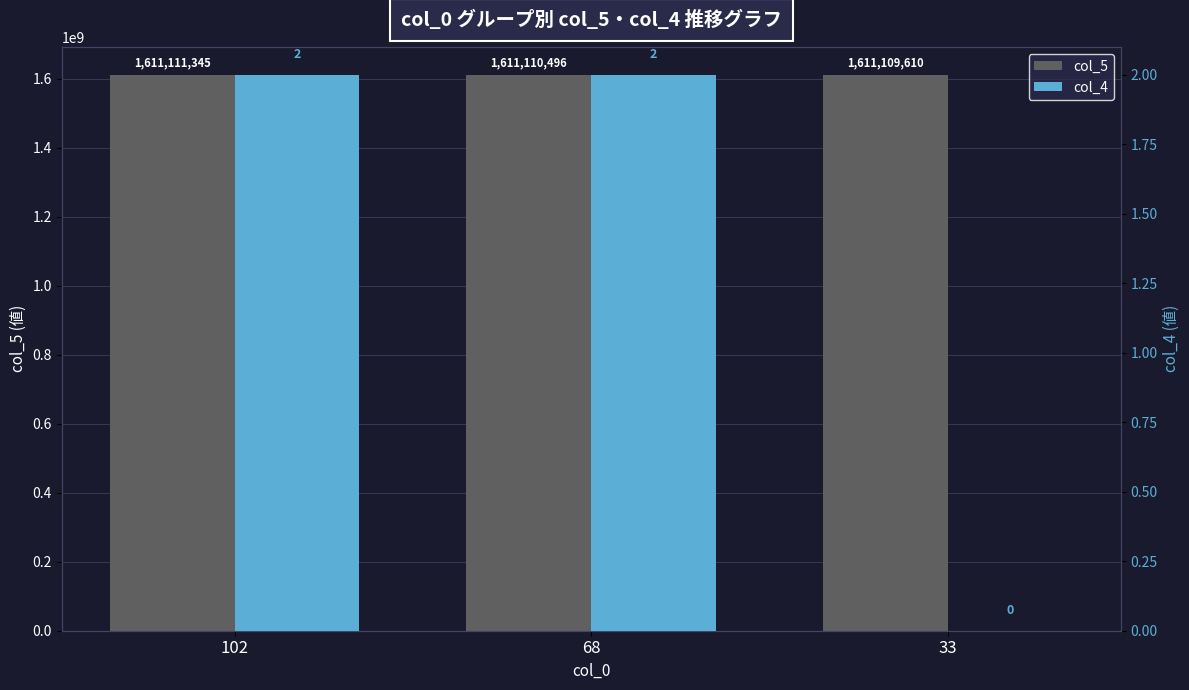

What is the greatest value displayed?

1611111345